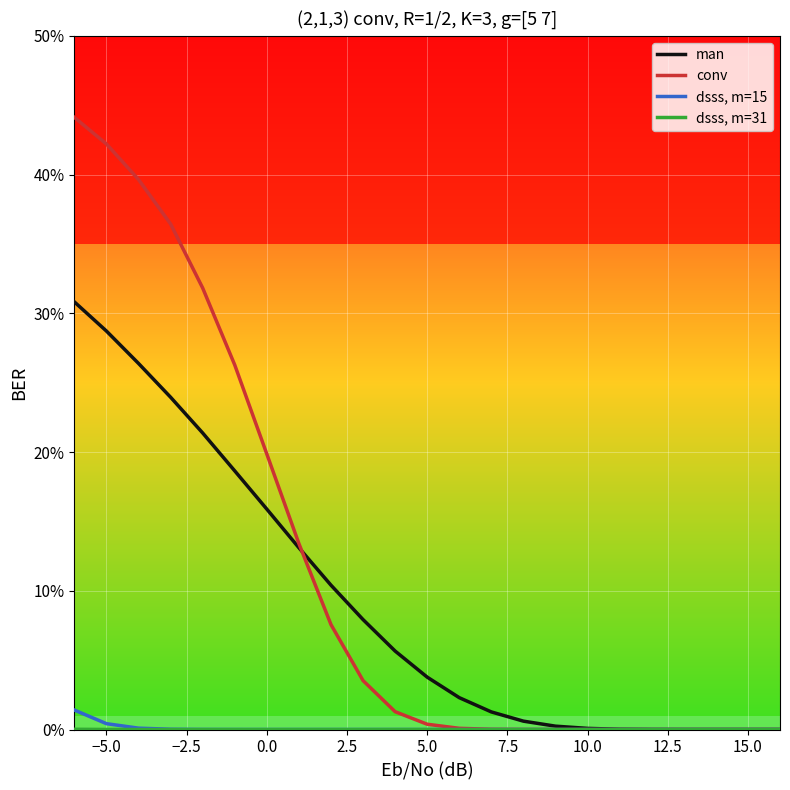

Is this an area chart (filled region under the line)?

No